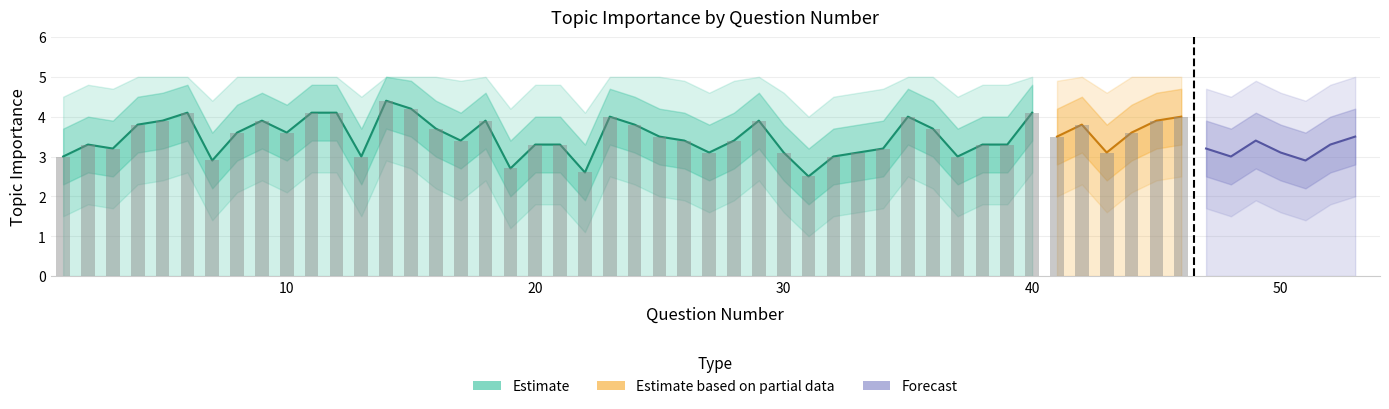

Reading left to right, list all the values displayed in this chart.

1=3.0	2=3.3	3=3.2	4=3.8	5=3.9	6=4.1	7=2.9	8=3.6	9=3.9	10=3.6	11=4.1	12=4.1	13=3.0	14=4.4	15=4.2	16=3.7	17=3.4	18=3.9	19=2.7	20=3.3	21=3.3	22=2.6	23=4.0	24=3.8	25=3.5	26=3.4	27=3.1	28=3.4	29=3.9	30=3.1	31=2.5	32=3.0	33=3.1	34=3.2	35=4.0	36=3.7	37=3.0	38=3.3	39=3.3	40=4.1